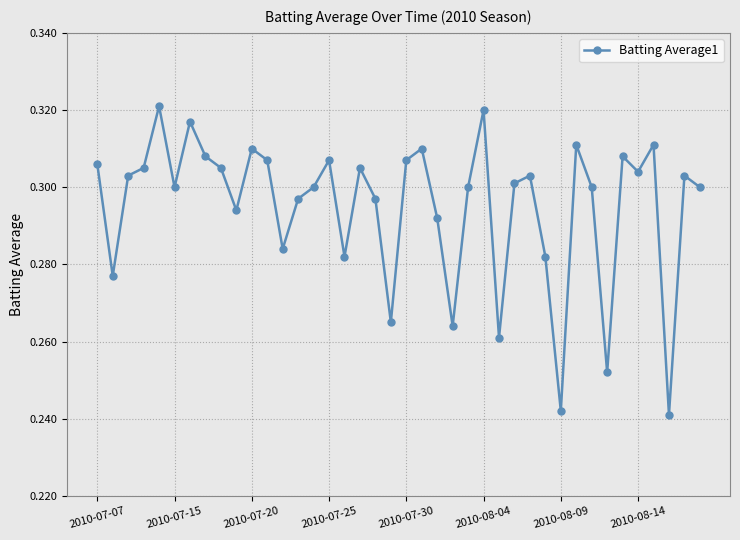

True or false: the data has more than 2 interior local peaks.

True